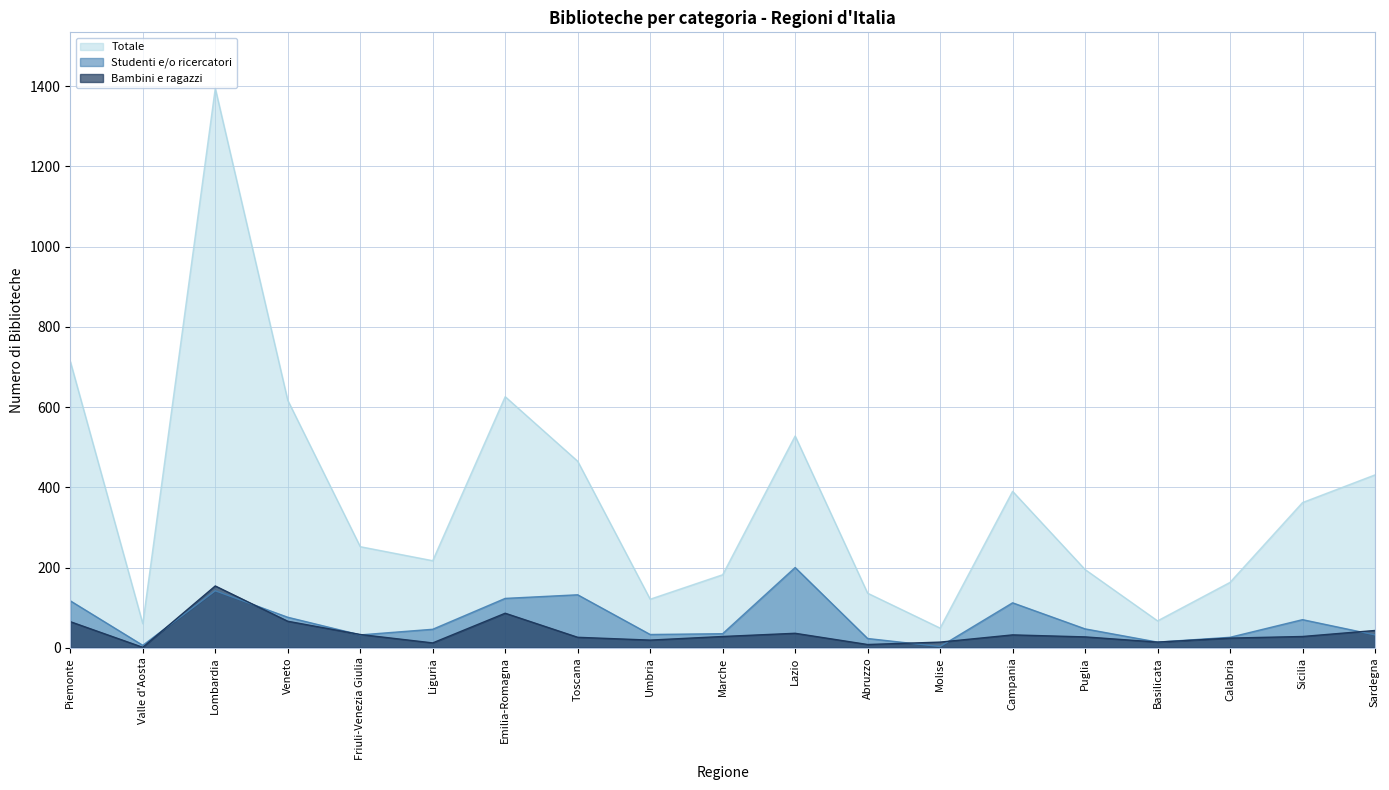

How many lines are shown in the chart?

3